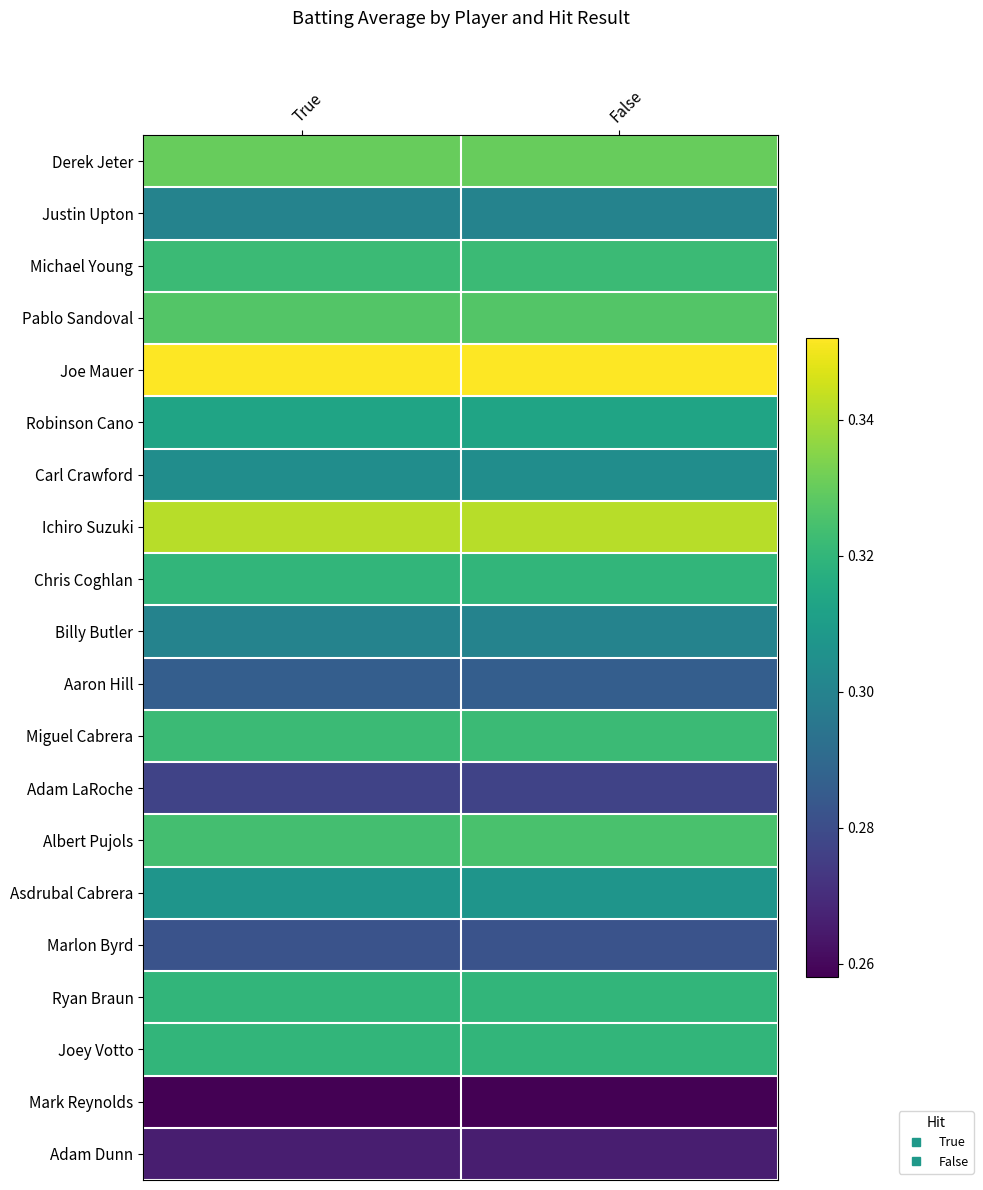

List the series in order of their peak value, lowest first.

Mark Reynolds, Adam Dunn, Adam LaRoche, Marlon Byrd, Aaron Hill, Justin Upton, Billy Butler, Carl Crawford, Asdrubal Cabrera, Robinson Cano, Chris Coghlan, Ryan Braun, Joey Votto, Michael Young, Miguel Cabrera, Albert Pujols, Pablo Sandoval, Derek Jeter, Ichiro Suzuki, Joe Mauer